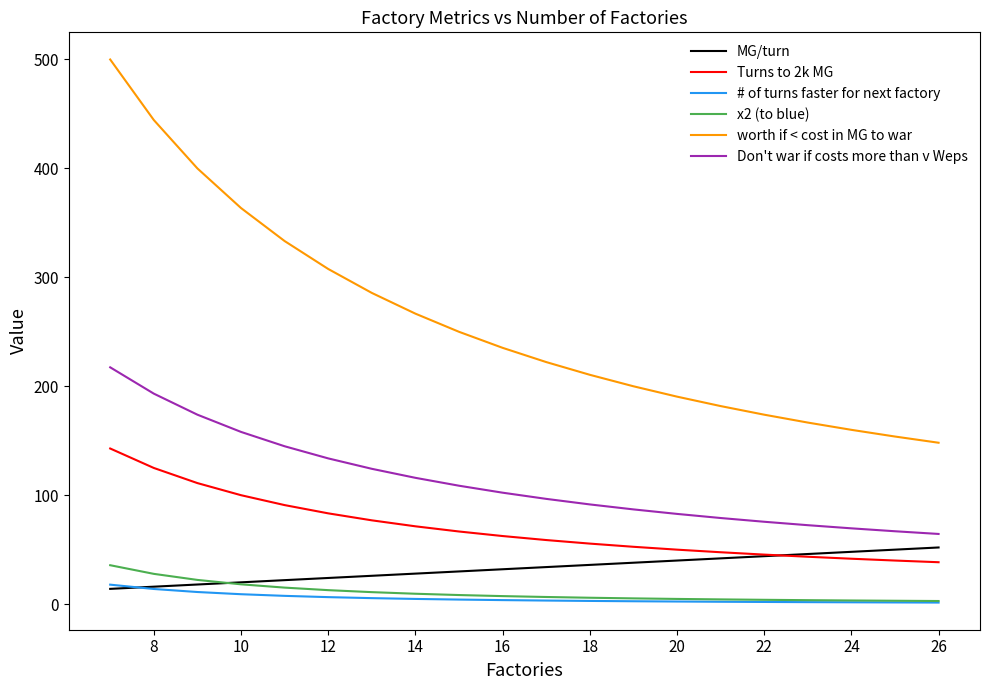

Which series has the widest spread of values?

worth if < cost in MG to war